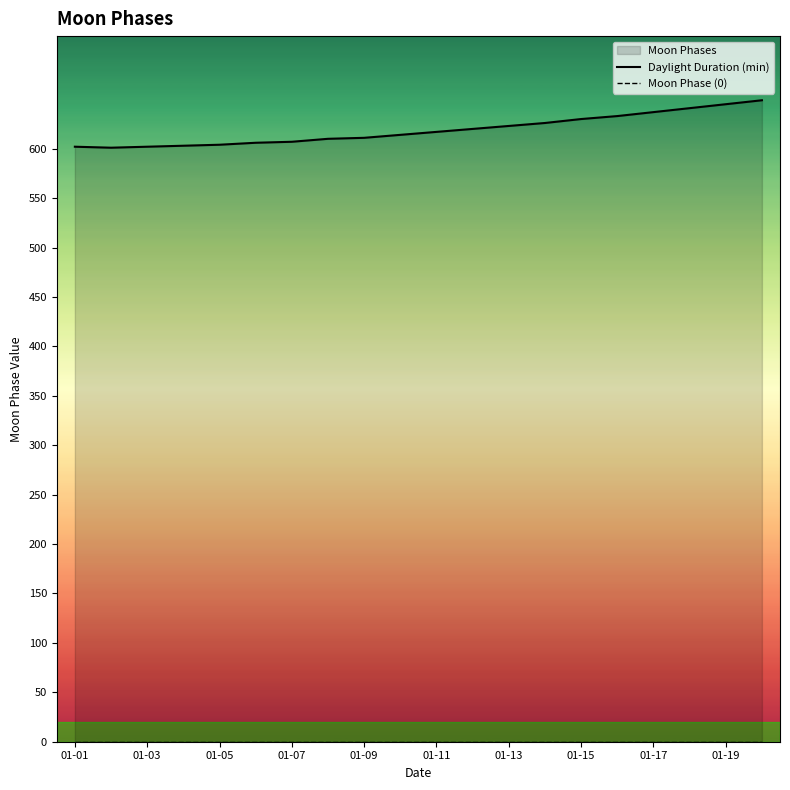

How many lines are shown in the chart?

2